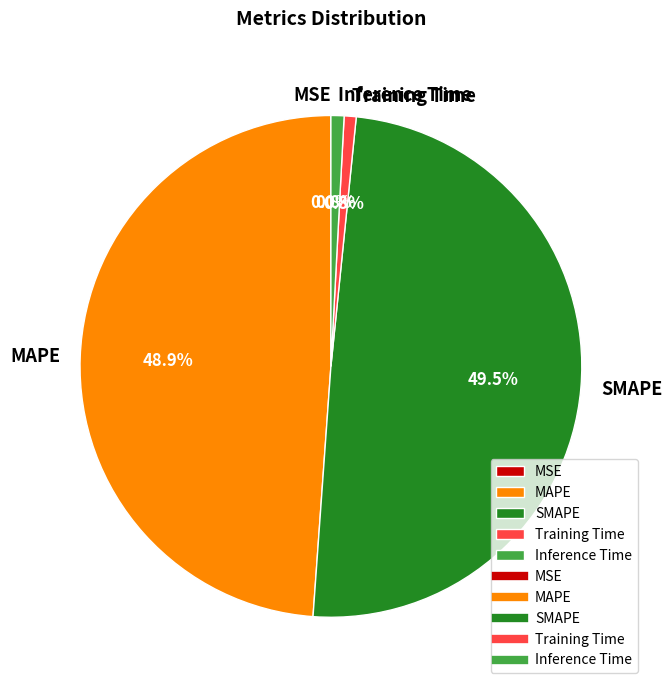

Between Inference Time and MAPE, which is larger?

MAPE